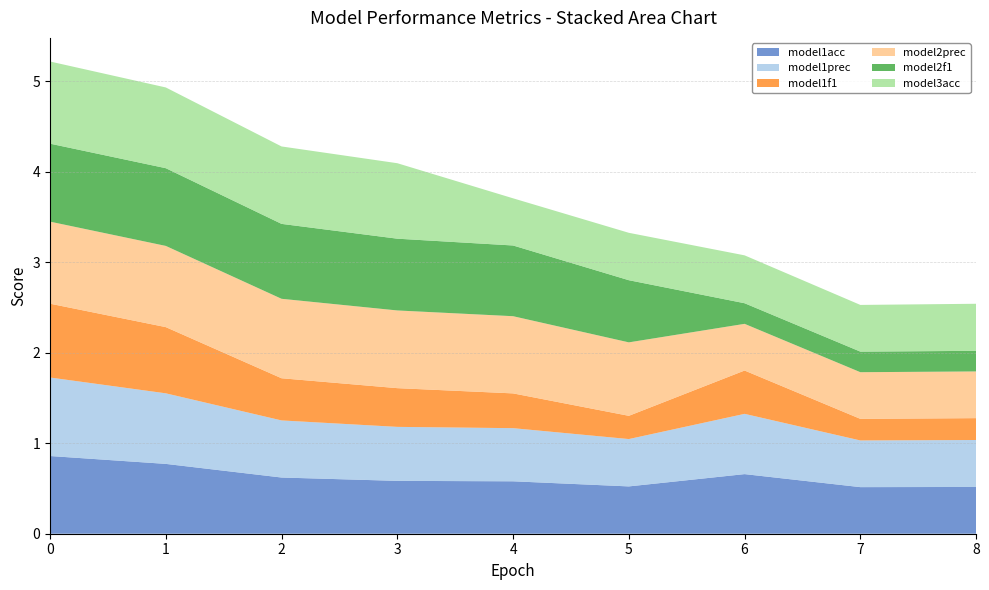

Reading right to left, transcribe all the data shown in this chart.

model1acc: 8=0.5	7=0.5	6=0.7	5=0.5	4=0.6	3=0.6	2=0.6	1=0.8	0=0.9
model1prec: 8=0.5	7=0.5	6=0.7	5=0.5	4=0.6	3=0.6	2=0.6	1=0.8	0=0.9
model1f1: 8=0.2	7=0.2	6=0.5	5=0.3	4=0.4	3=0.4	2=0.5	1=0.7	0=0.8
model2prec: 8=0.5	7=0.5	6=0.5	5=0.8	4=0.9	3=0.9	2=0.9	1=0.9	0=0.9
model2f1: 8=0.2	7=0.2	6=0.2	5=0.7	4=0.8	3=0.8	2=0.8	1=0.9	0=0.9
model3acc: 8=0.5	7=0.5	6=0.5	5=0.5	4=0.5	3=0.8	2=0.9	1=0.9	0=0.9